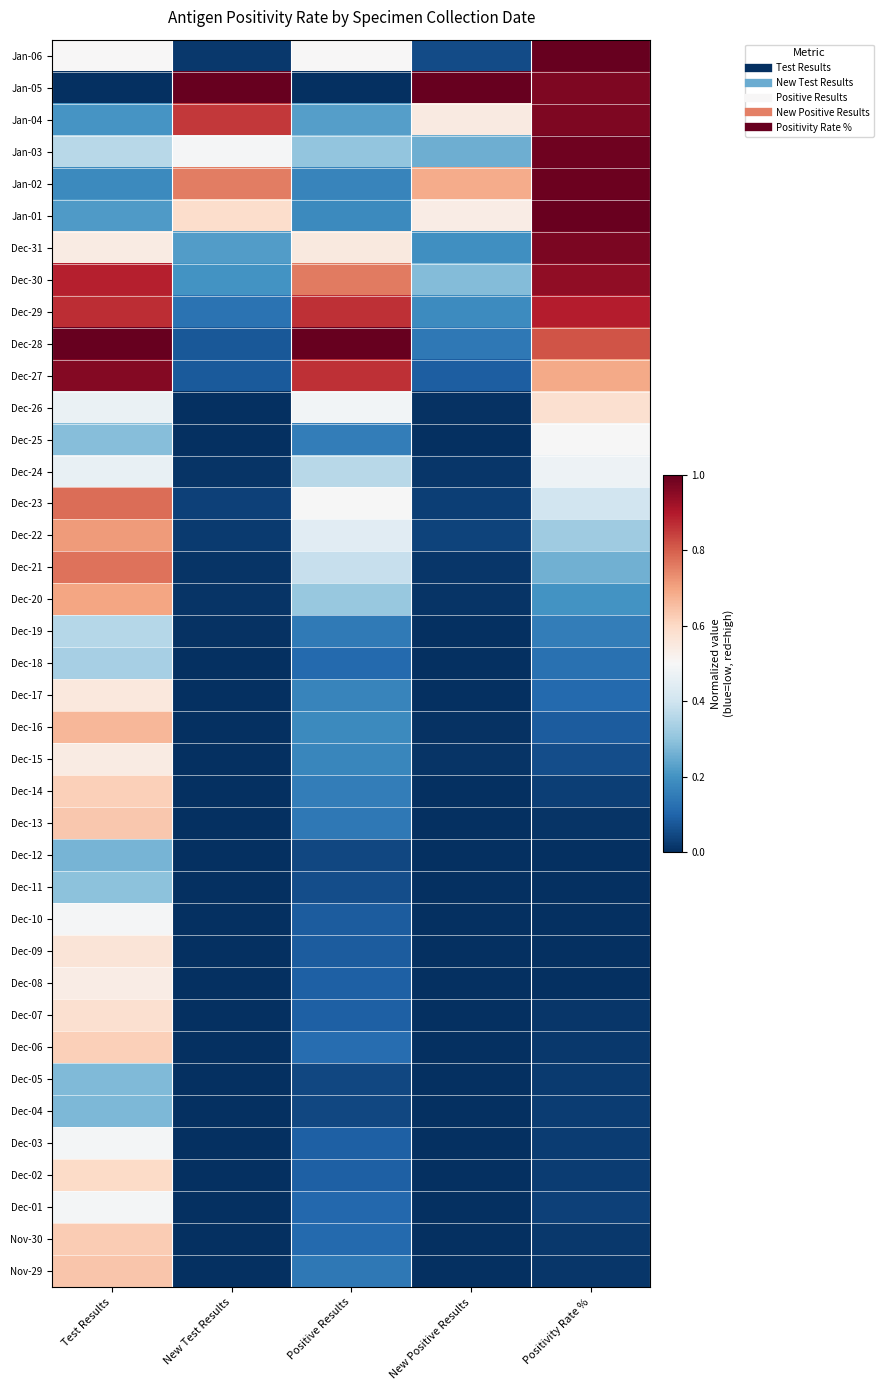

What is the total value across all series at Positivity Rate %?

13.7